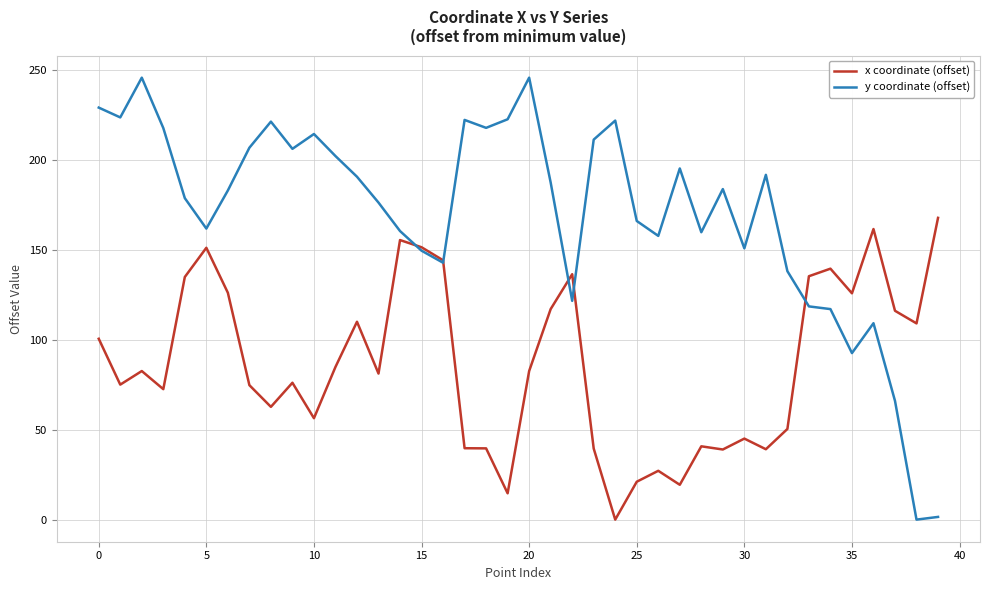

Which series has the largest total across all categories?

y coordinate (offset)